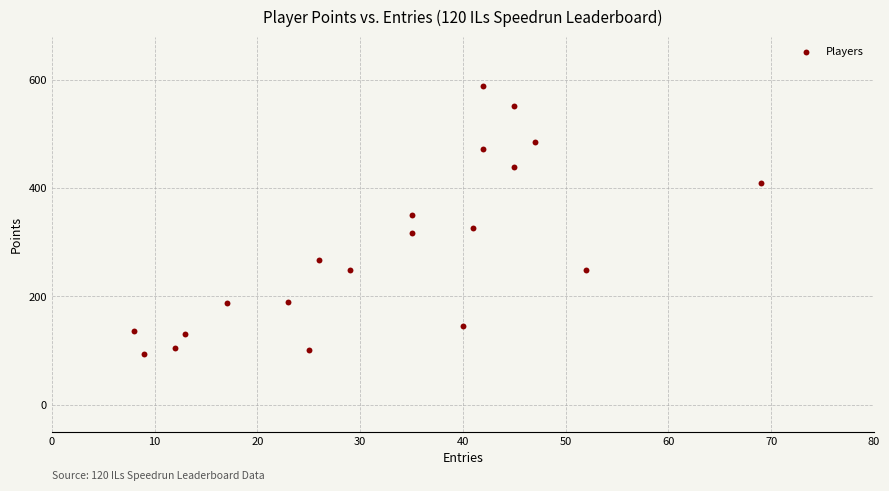

What is the range of X values (max minus min)?

61